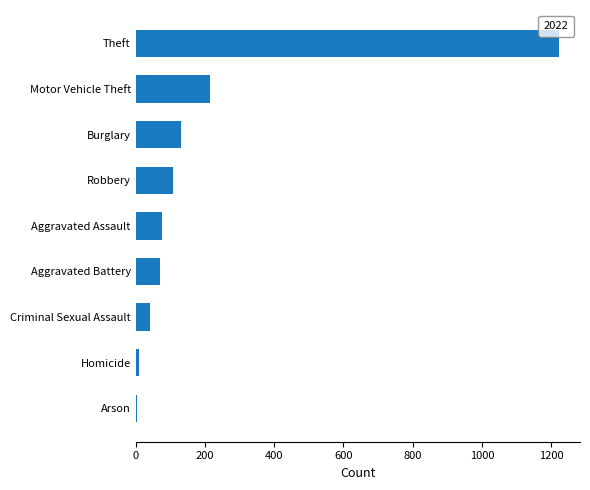

At which label is the value closest to 613?

Motor Vehicle Theft